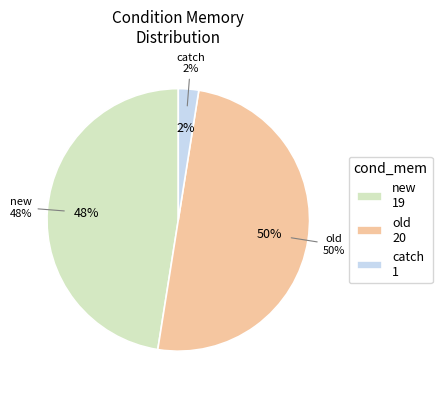

Is there a majority slice in this chart?

No